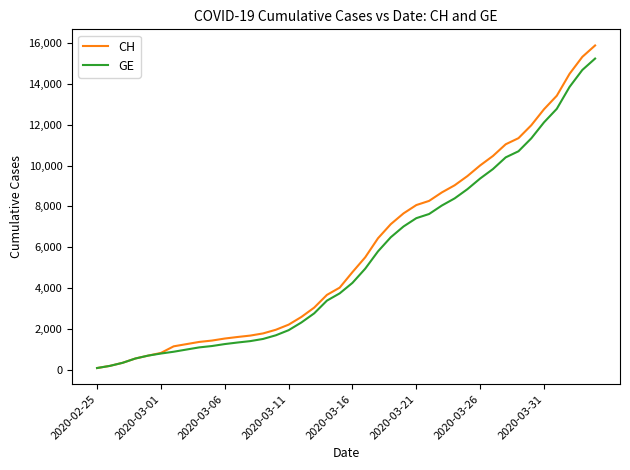

What is the difference between the maximum and minimum values in the CH series?

15811